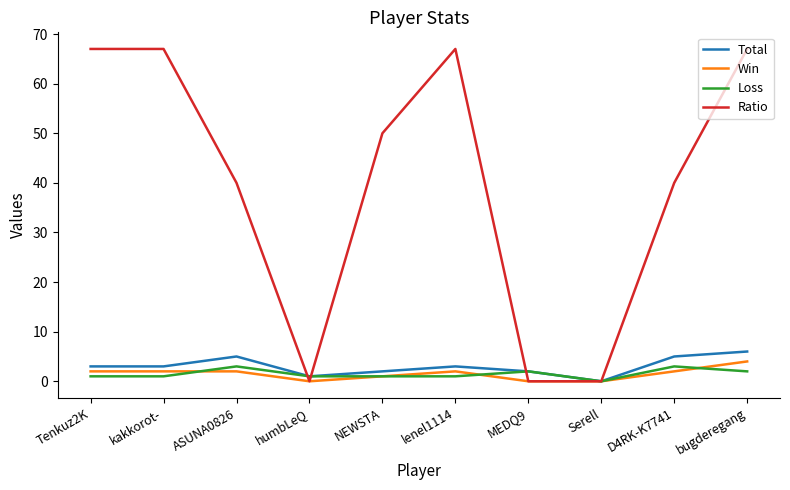

At which category is the sum across all series the highest?

bugderegang